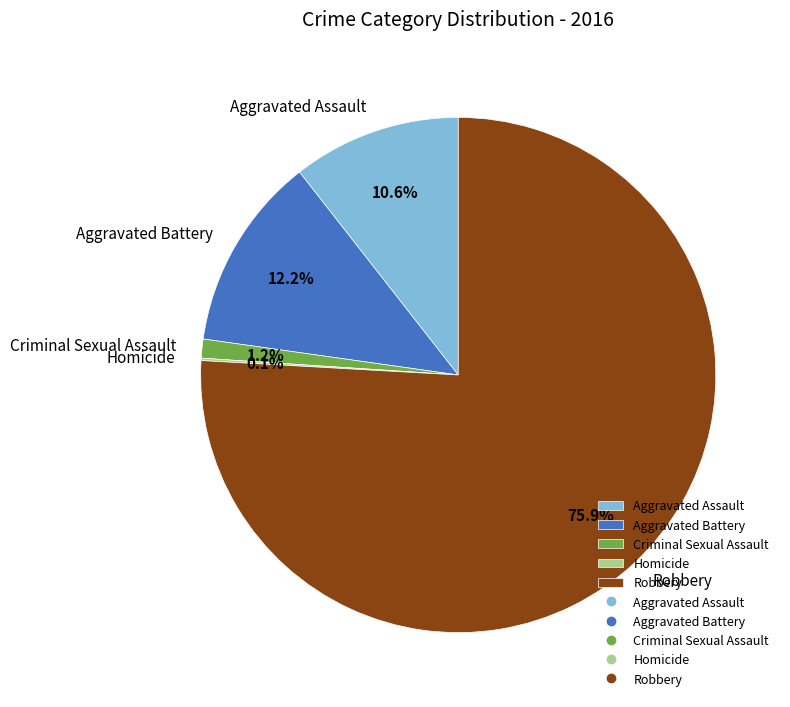

The Robbery slice represents 83% of the pie. True or false?

False